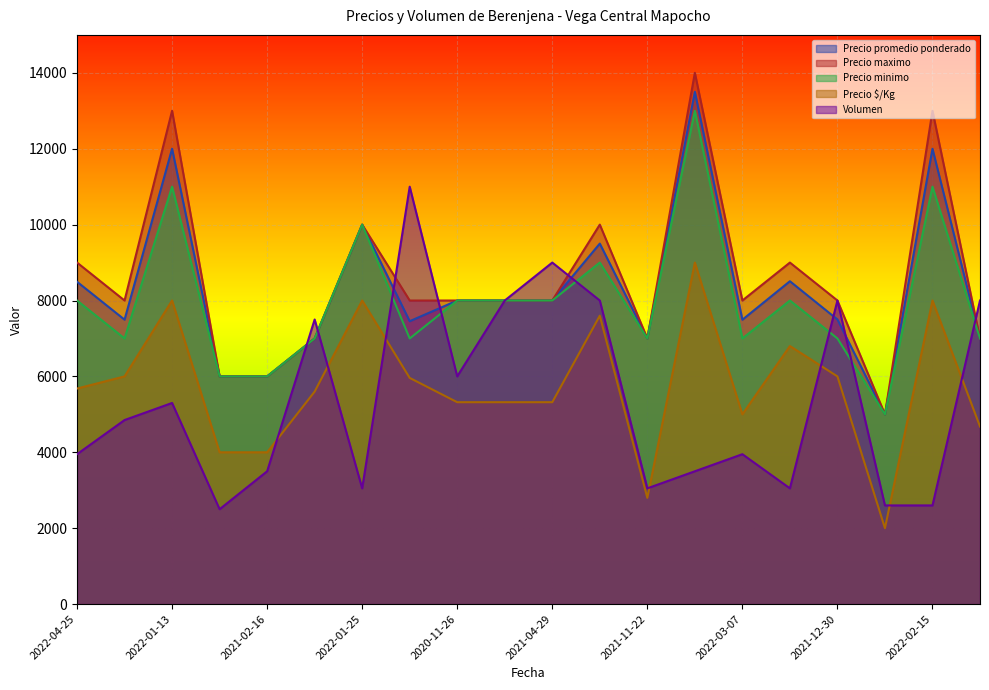

Between 2022-01-06 and 2021-12-30, which series saw the biggest shift?

Volumen